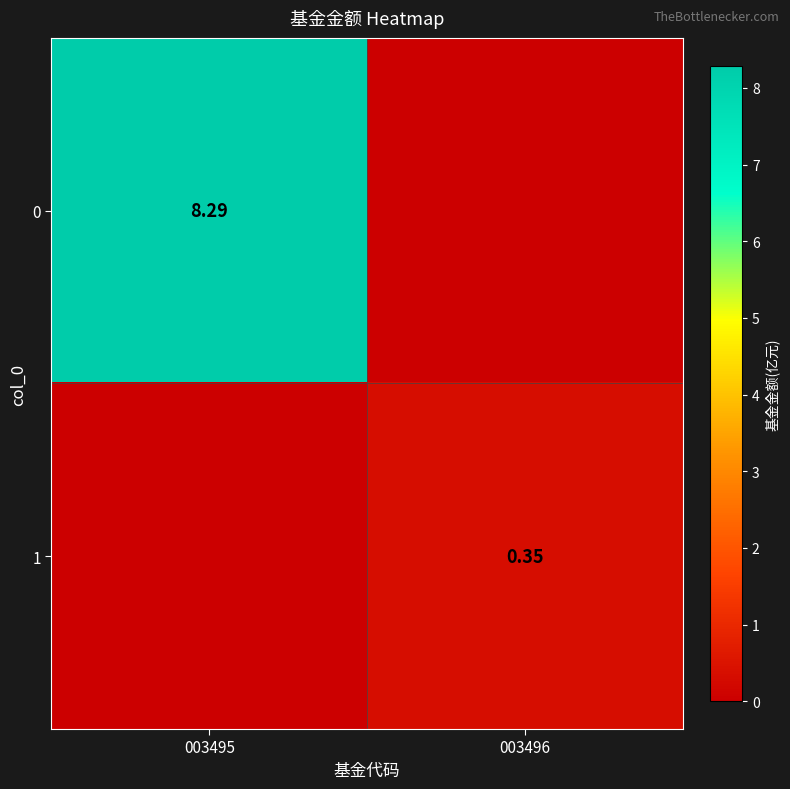

How many positive values does the 1 series have?

1